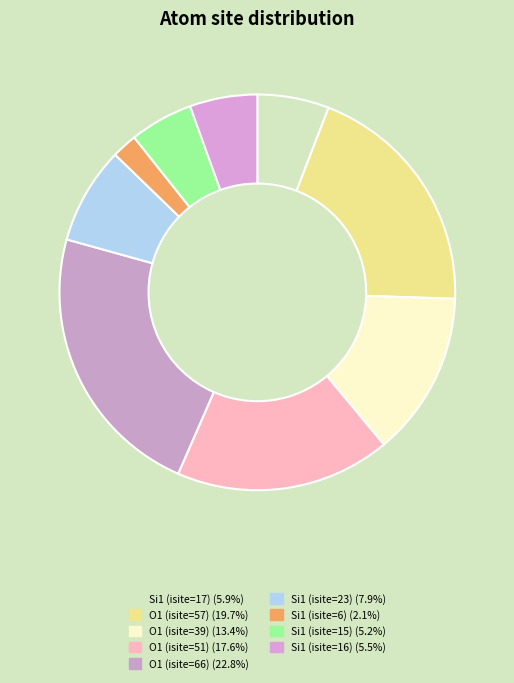

Which has a higher value, Si1 (isite=6) or O1 (isite=39)?

O1 (isite=39)